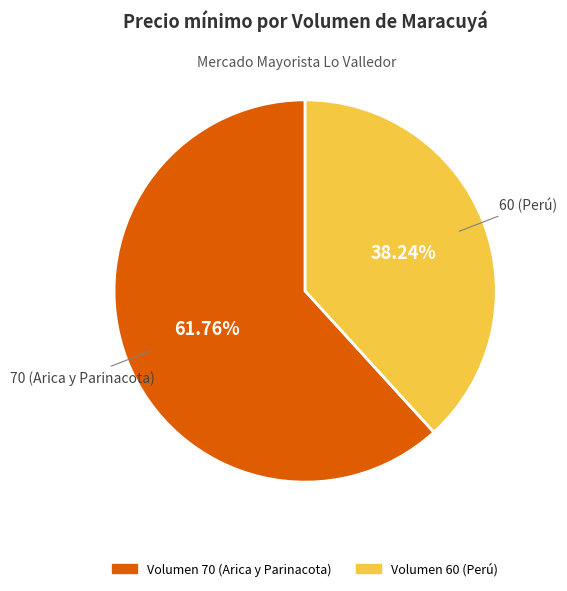

How many segments does this pie chart have?

2